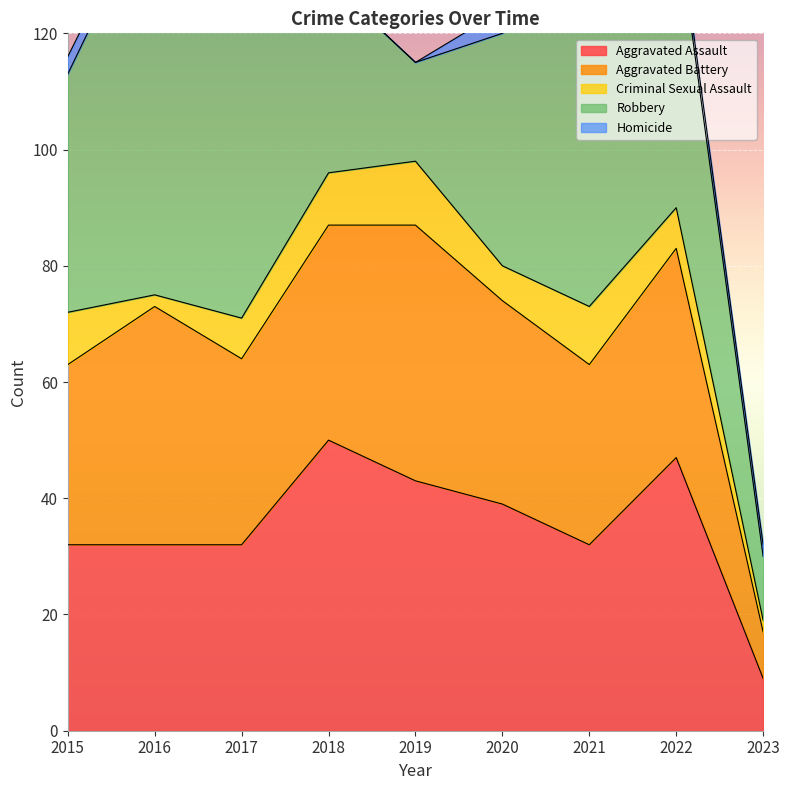

Which series has the largest total across all categories?

Robbery